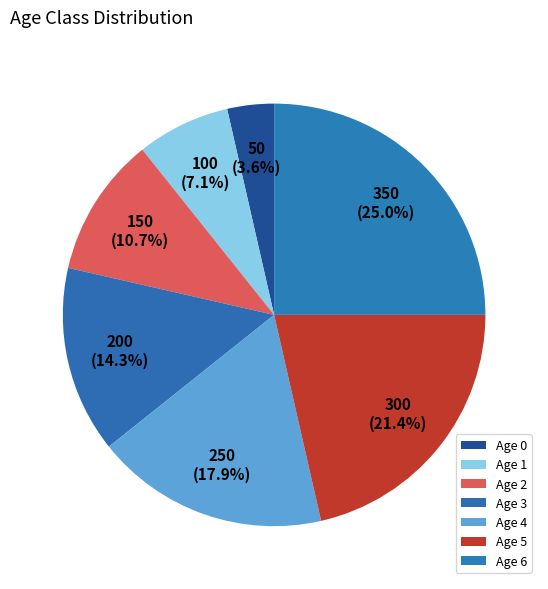

Is Age 0 the majority of the pie?

No